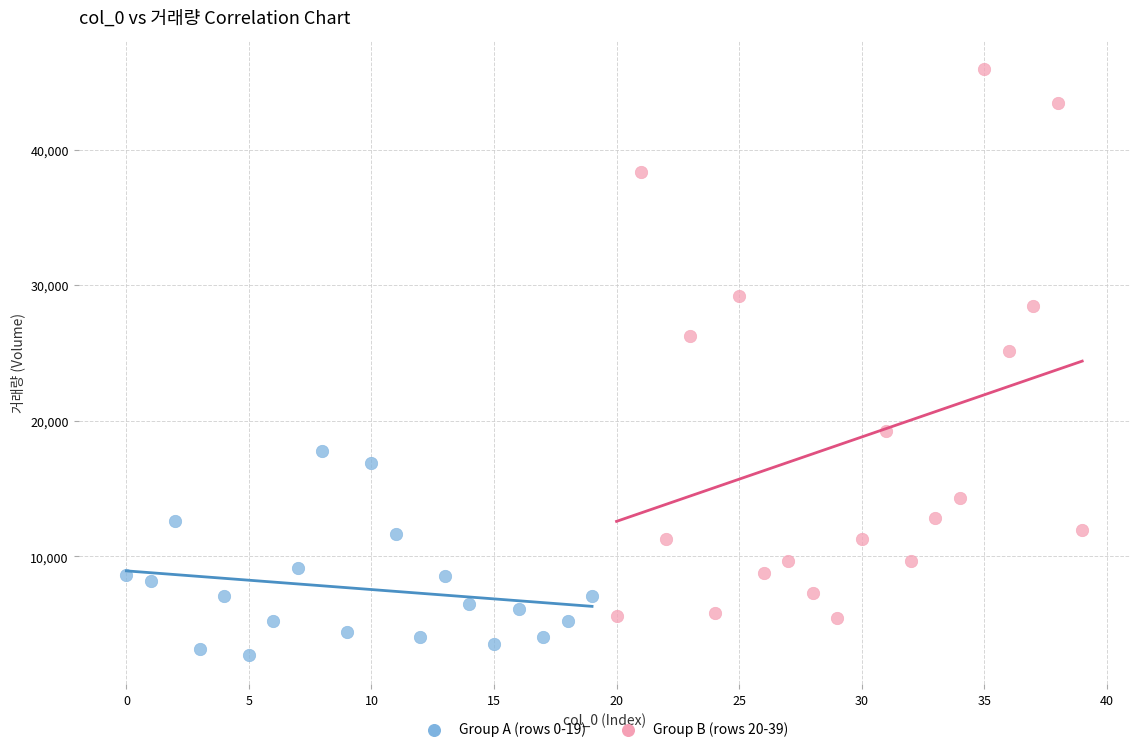

Which series reaches the maximum Y coordinate?

Group B (rows 20-39)